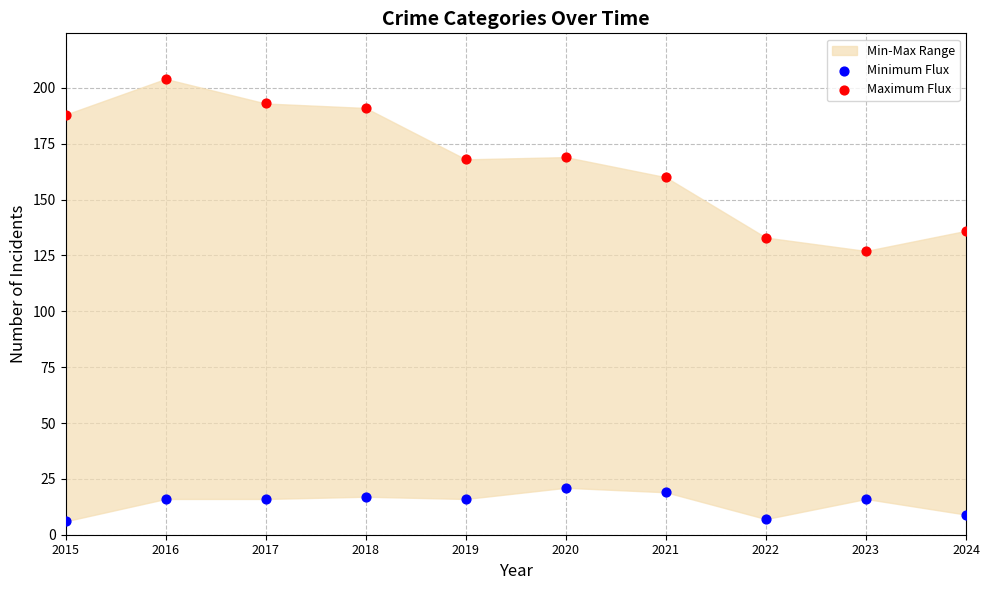

Which series reaches the maximum Y coordinate?

Maximum Flux